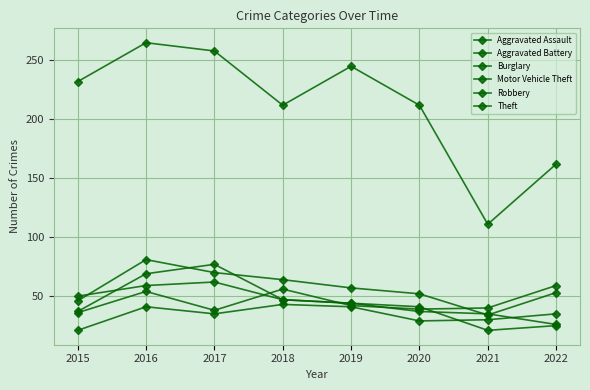

Reading left to right, list all the values displayed in this chart.

Aggravated Assault: 21	41	35	43	41	29	30	35
Aggravated Battery: 36	54	38	56	42	39	40	59
Burglary: 50	59	62	47	44	41	21	25
Motor Vehicle Theft: 46	81	70	64	57	52	34	53
Robbery: 37	69	77	47	44	37	35	26
Theft: 232	265	258	212	245	212	111	162